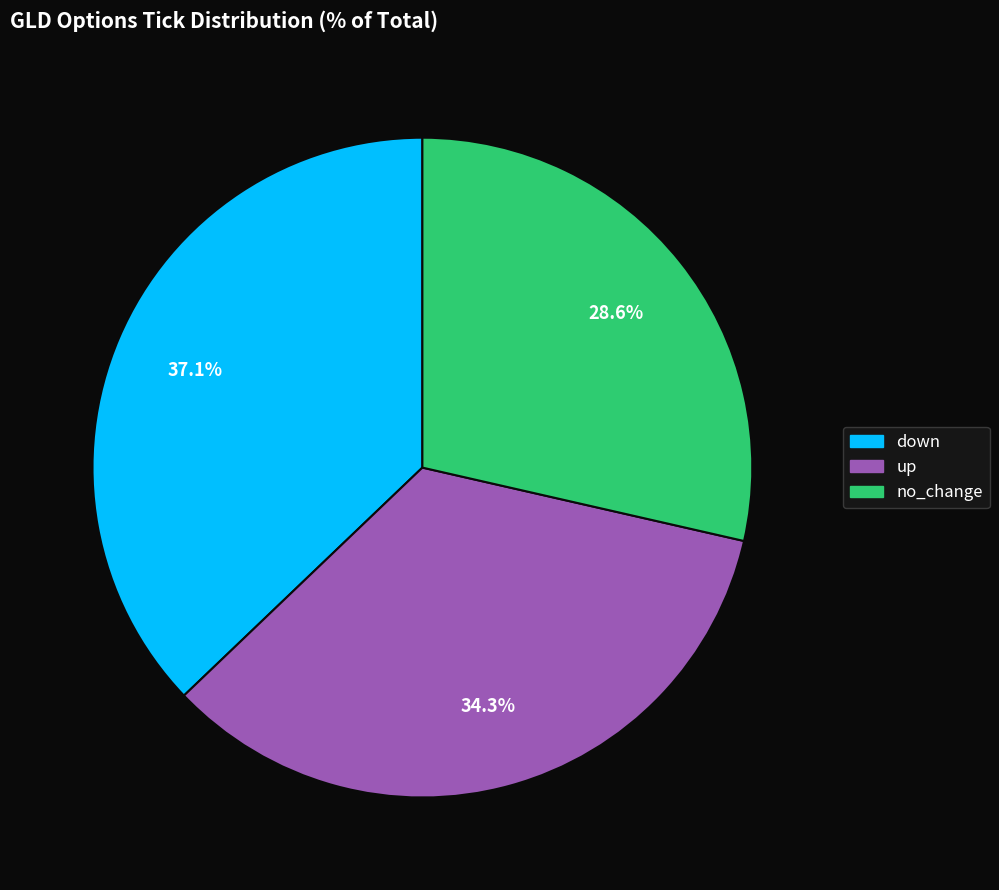

What is the smallest slice in the pie chart?

no_change